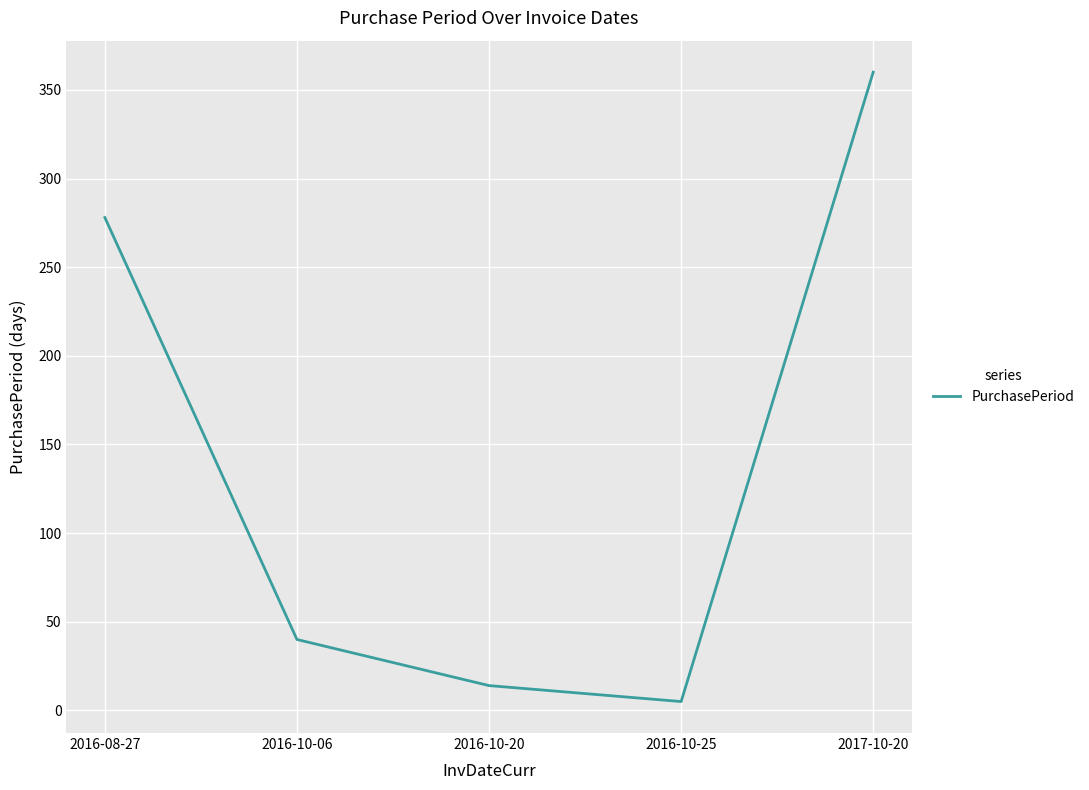

True or false: there are more than 1 points higher than both neighbors.

False